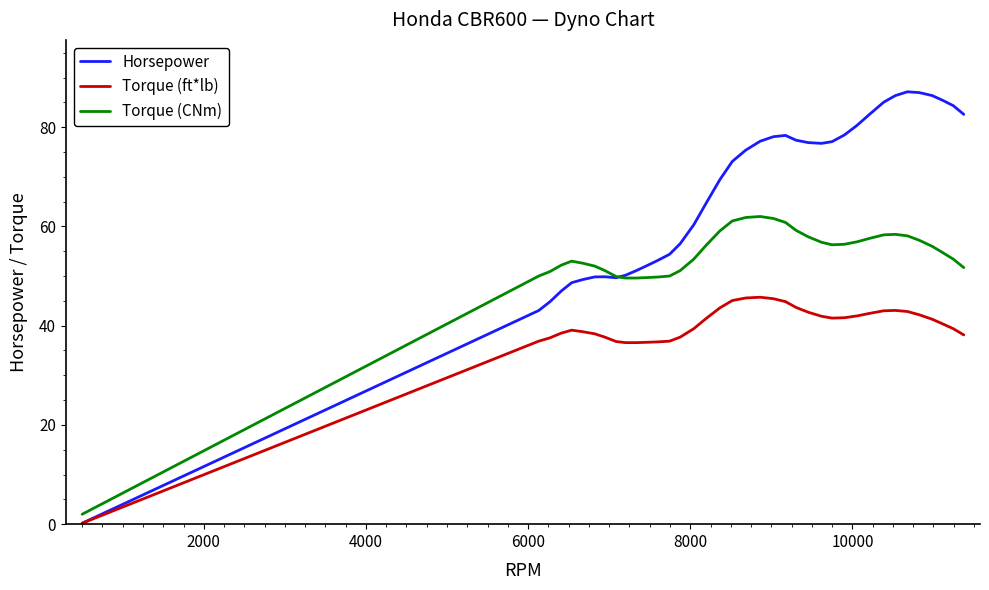

What is the greatest value displayed?

87.1